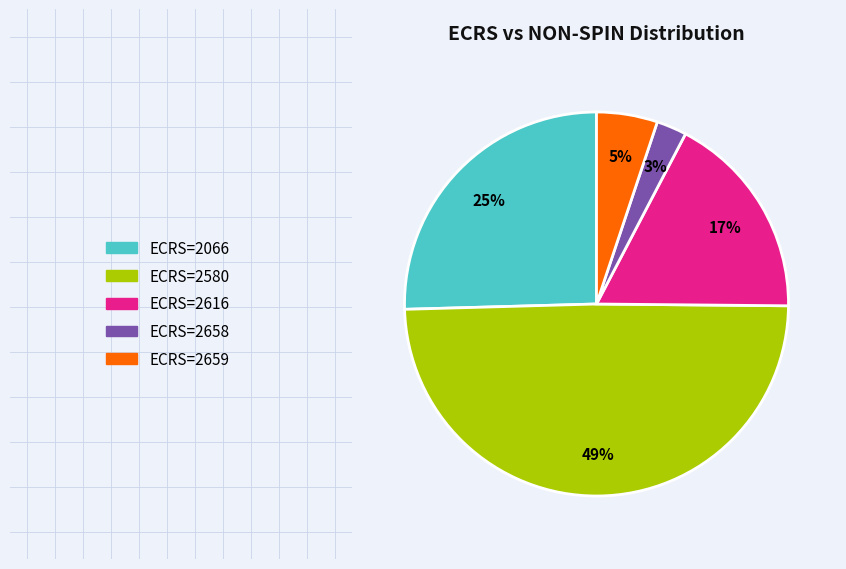

How many segments does this pie chart have?

5